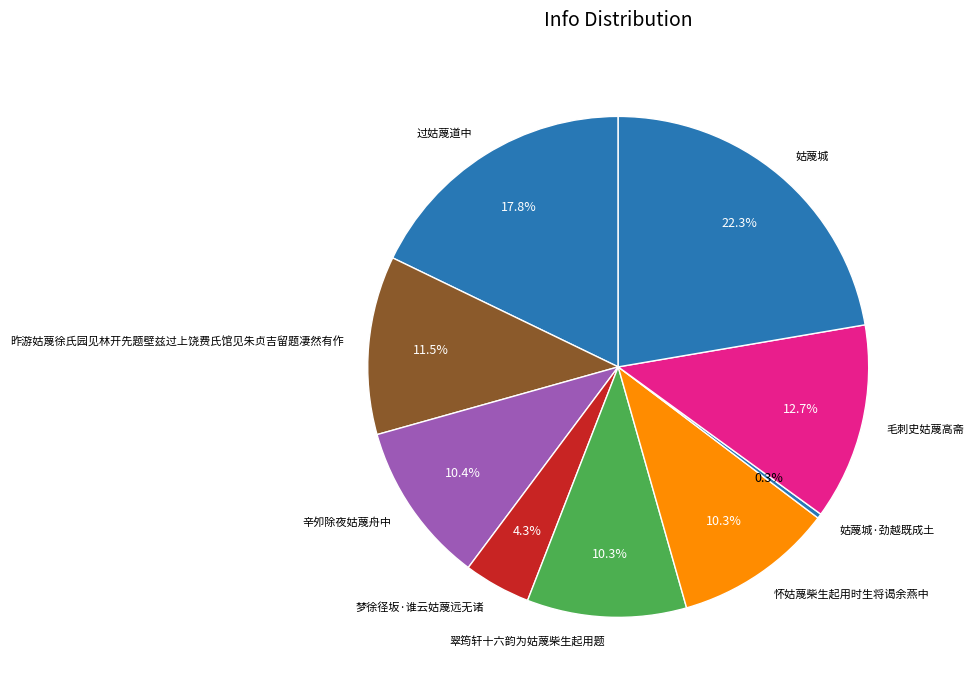

What portion of the pie excludes 过姑蔑道中?

82.2%